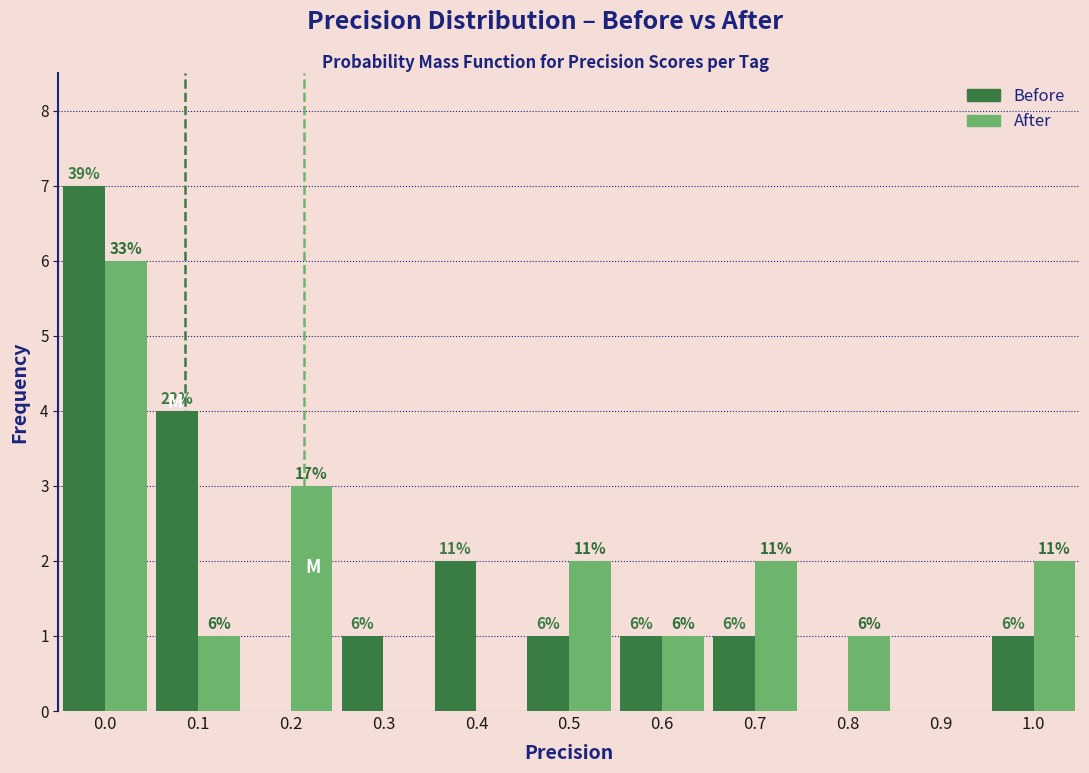

Reading left to right, extract all data points from this chart.

Before: 0.0=7	0.1=4	0.2=0	0.3=1	0.4=2	0.5=1	0.6=1	0.7=1	0.8=0	0.9=0	1.0=1
After: 0.0=6	0.1=1	0.2=3	0.3=0	0.4=0	0.5=2	0.6=1	0.7=2	0.8=1	0.9=0	1.0=2